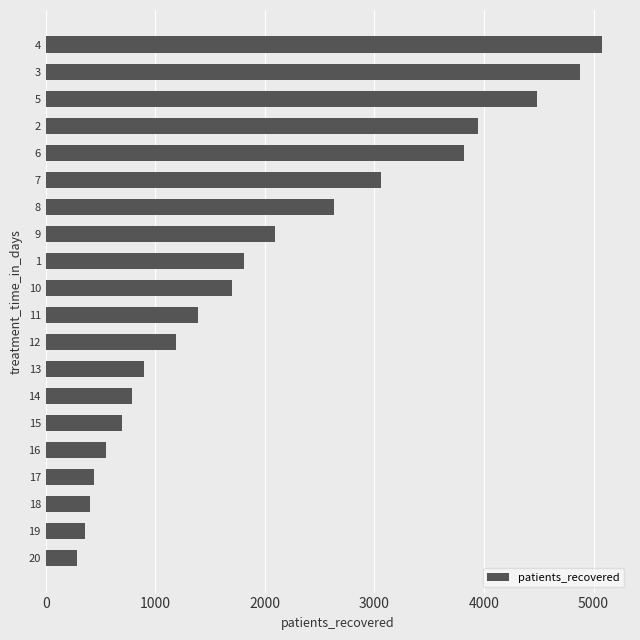

What is the difference between the second highest and second lowest values?

4521